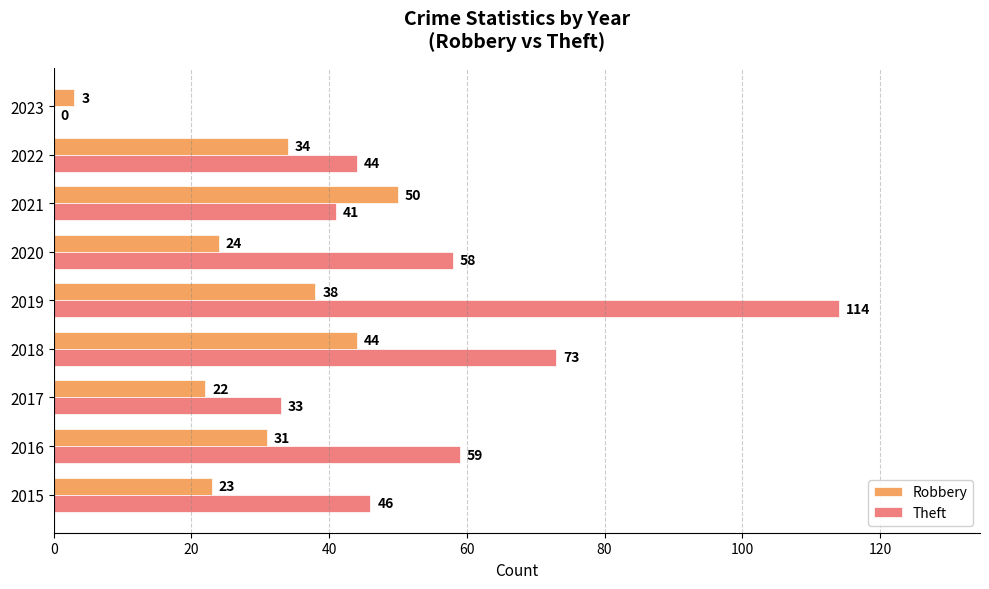

What value does the Robbery series have at 2018, to the nearest 5?

45